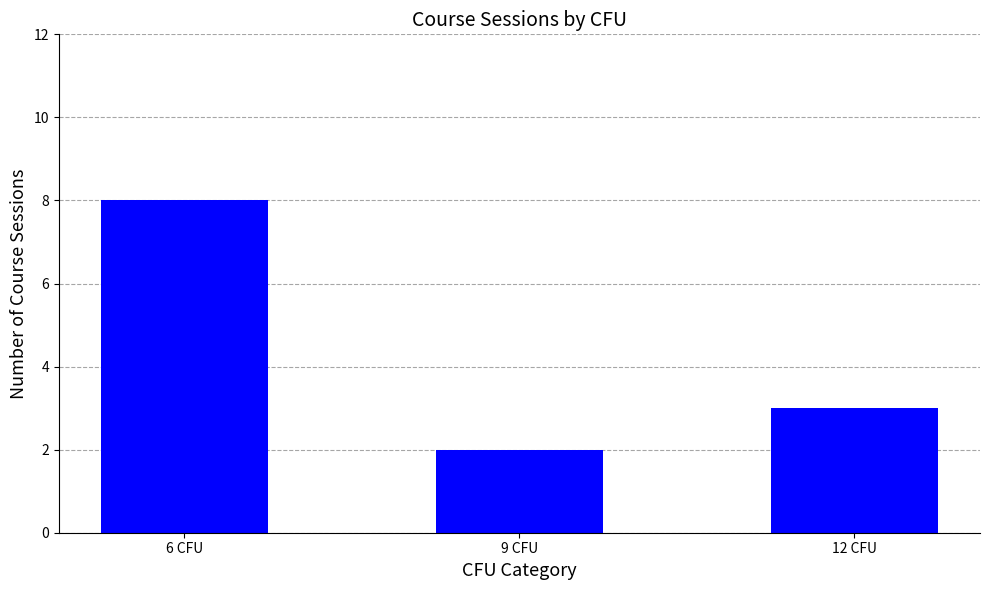

What is the change in value from 6 CFU to 9 CFU?

-6